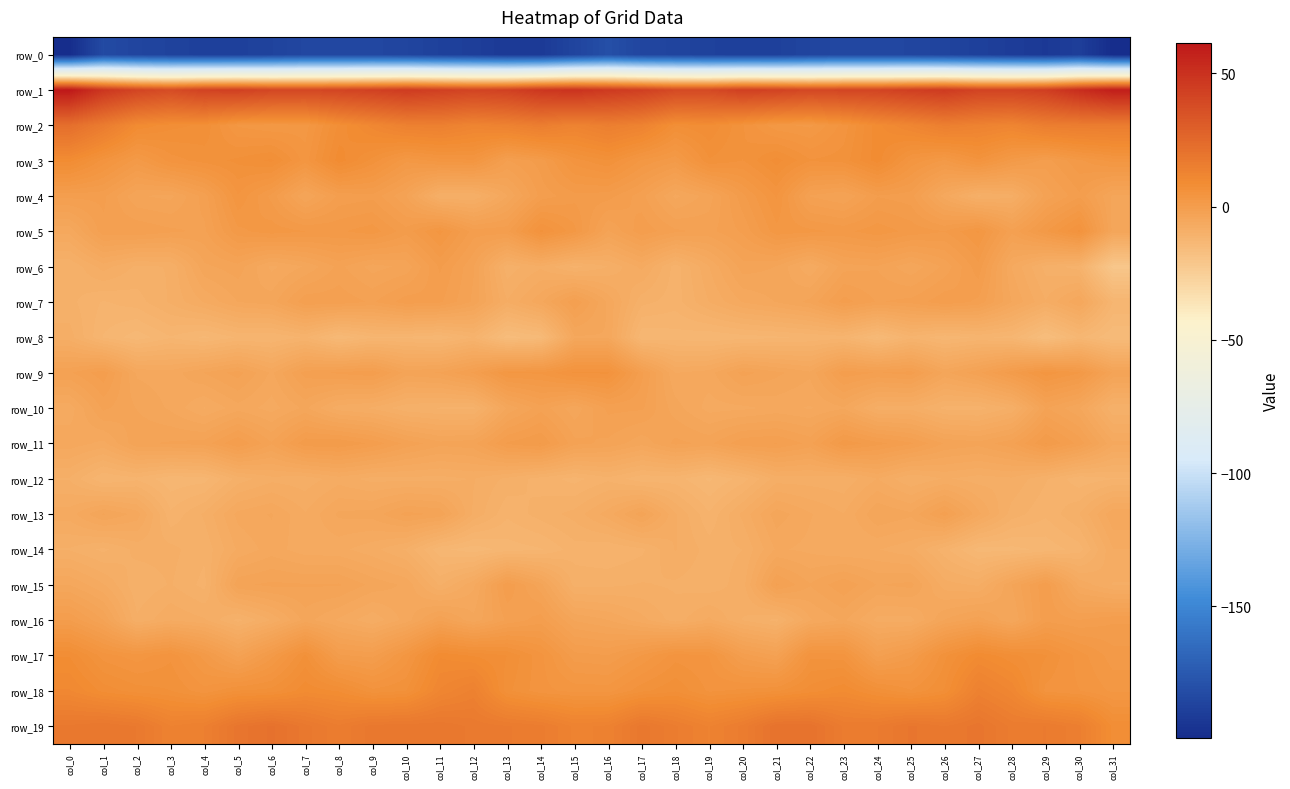

Count the number of categories in the chart.

32